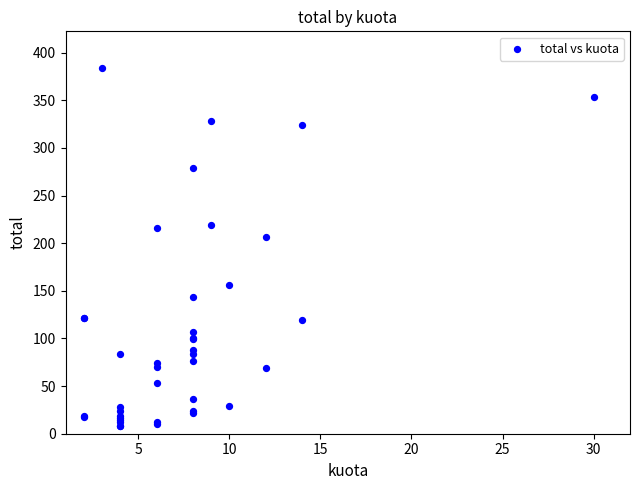

What Y value in the scatter plot is closest to 196?

206